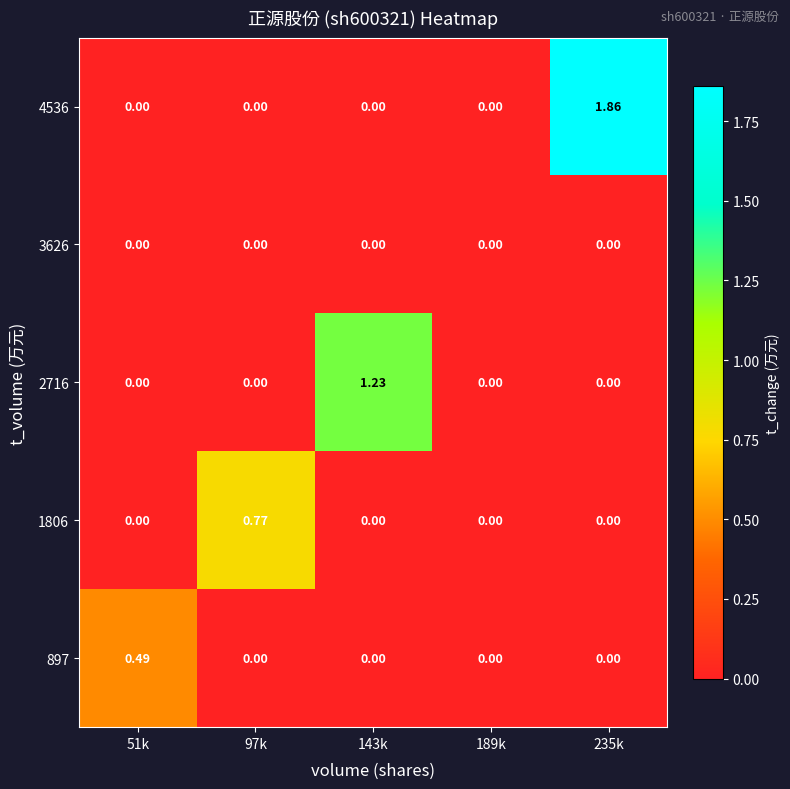

What is the spread (max minus min) of values at 143k?

1.2